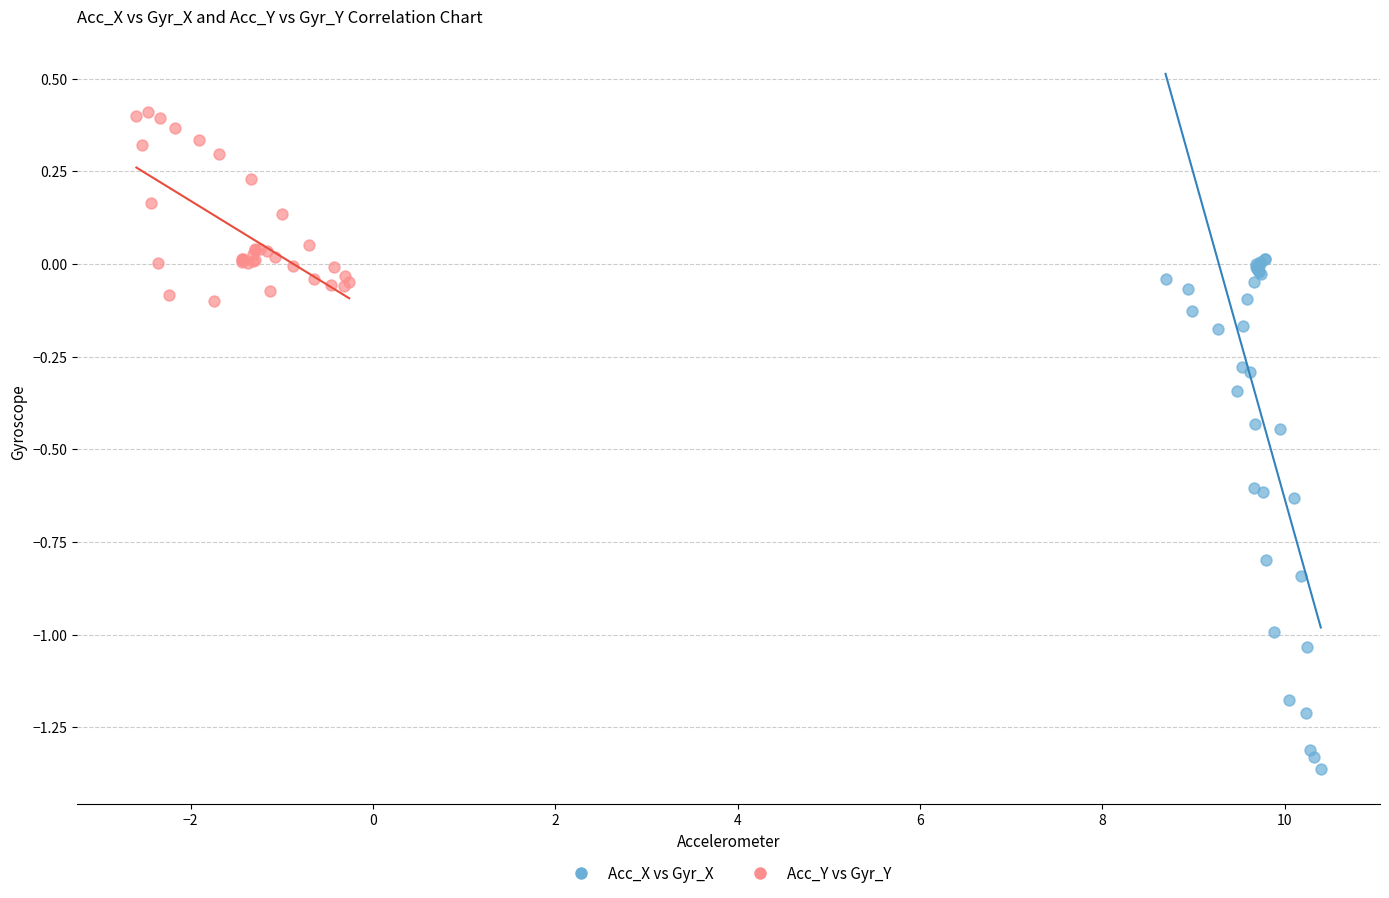

Which series reaches the minimum Y coordinate?

Acc_X vs Gyr_X